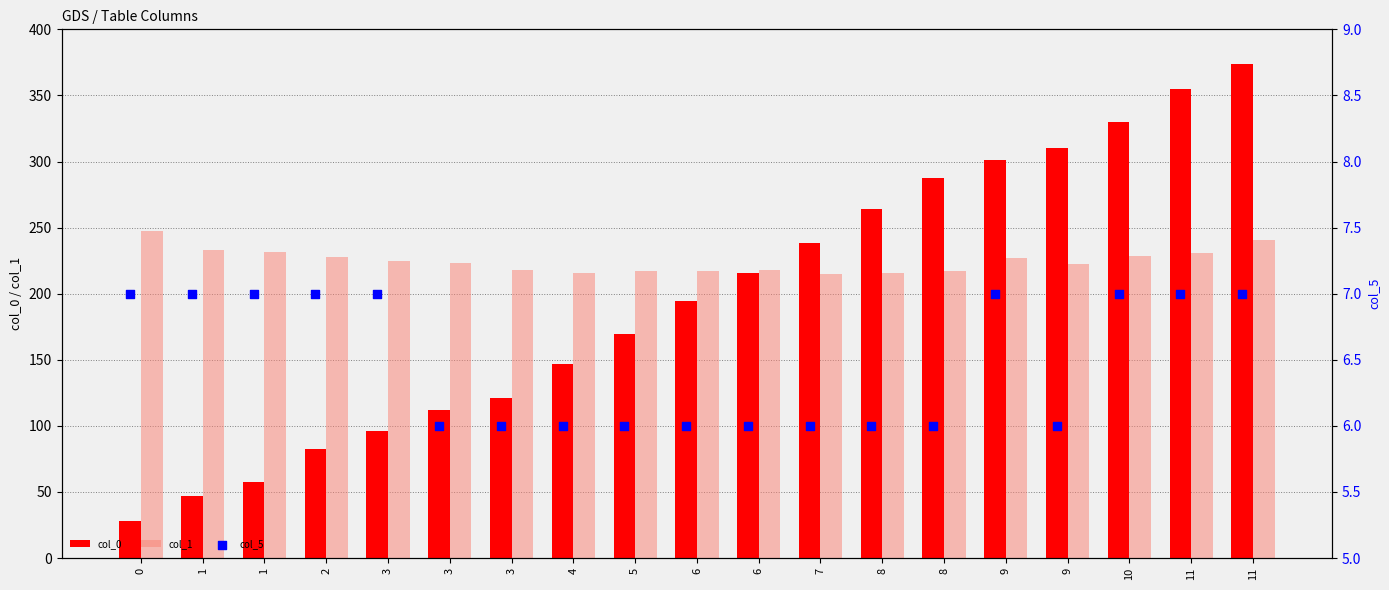

Which series has the largest total across all categories?

col_1